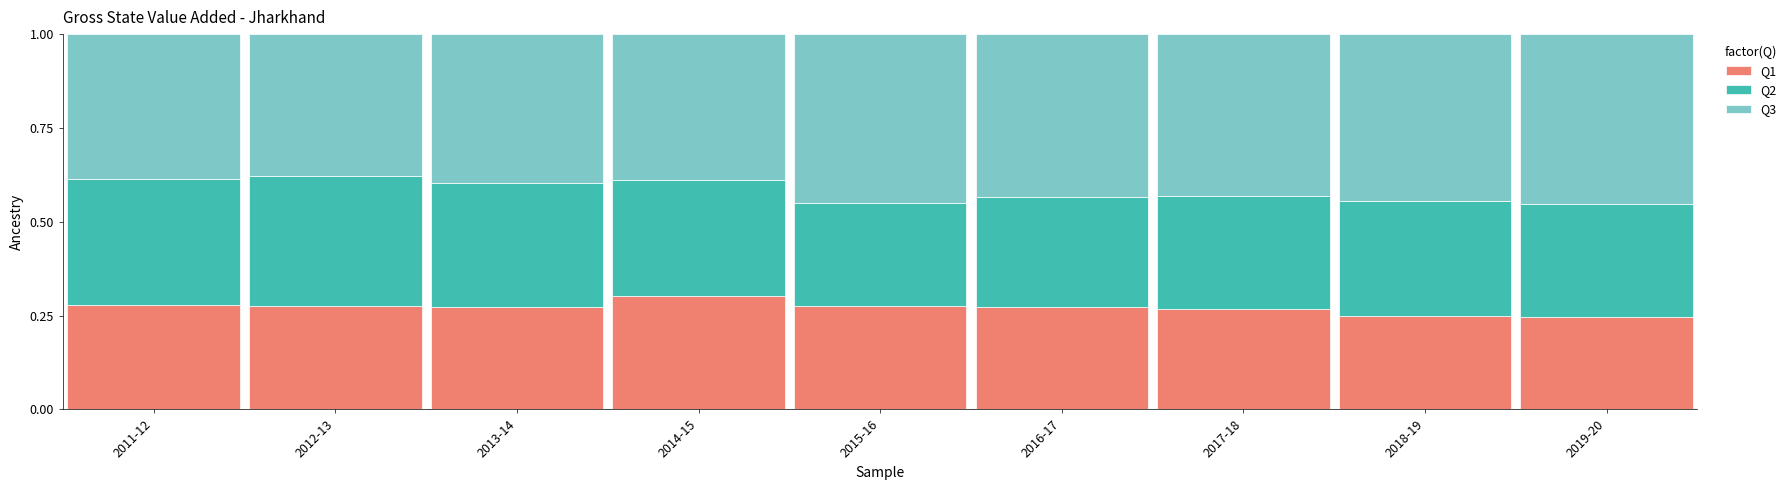

What is the total value across all series at 2017-18?

1.0